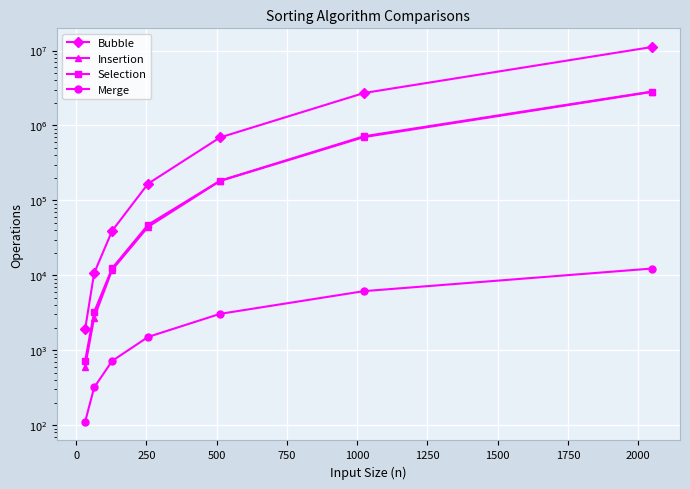

What are all the series names shown in the legend?

Bubble, Insertion, Selection, Merge